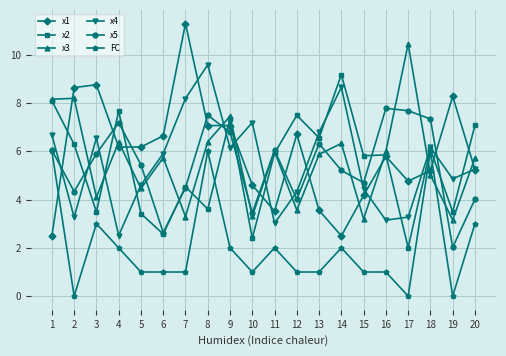

List the series in order of their peak value, highest first.

x1, x3, x4, x2, x5, FC